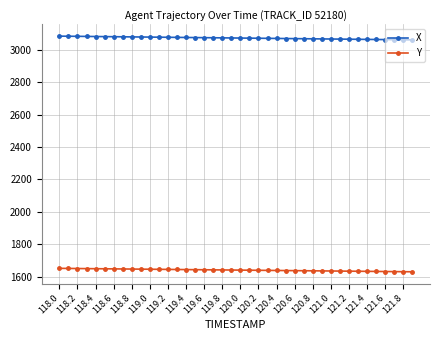

Rank the series by their average value, from lowest to highest.

Y, X